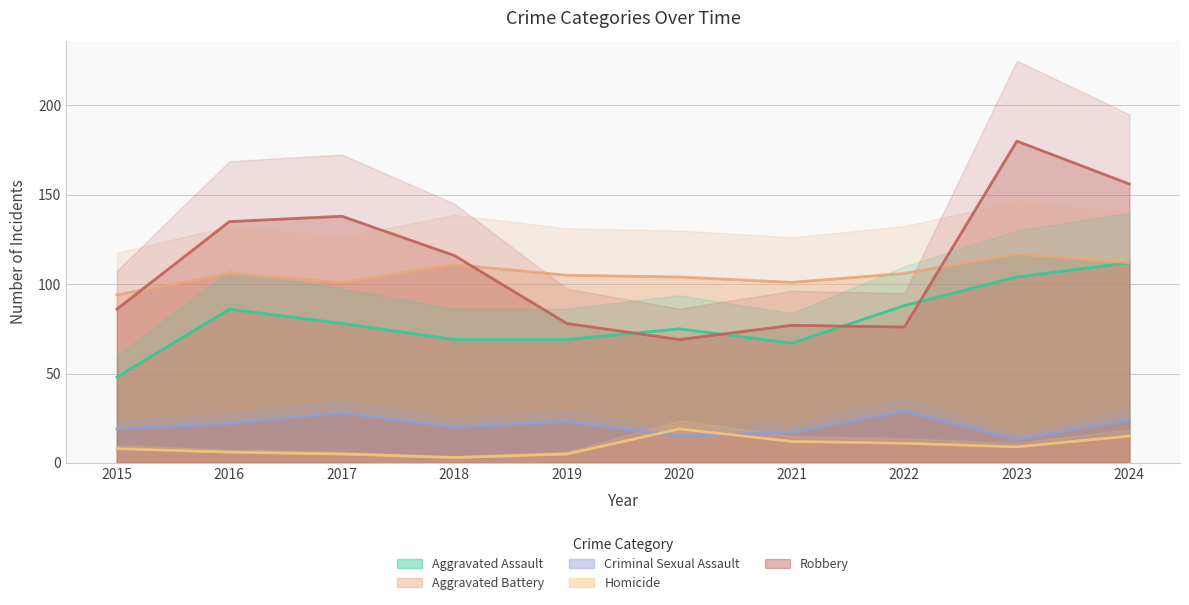

What is the average value of the Robbery series?

111